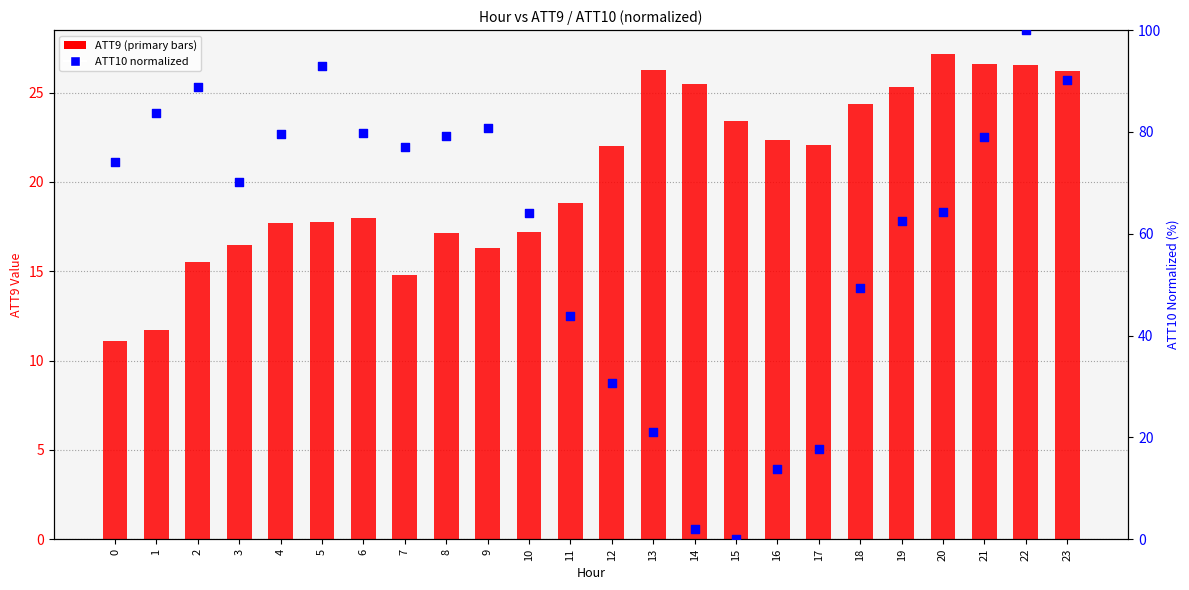

At how many categories does at least one series exceed 67?

13